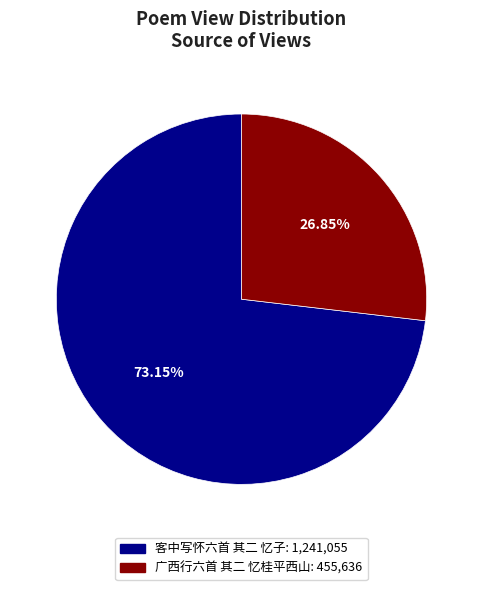

To the nearest percent, what is the combined percentage of 广西行六首 其二 忆桂平西山 and 客中写怀六首 其二 忆子?

100%